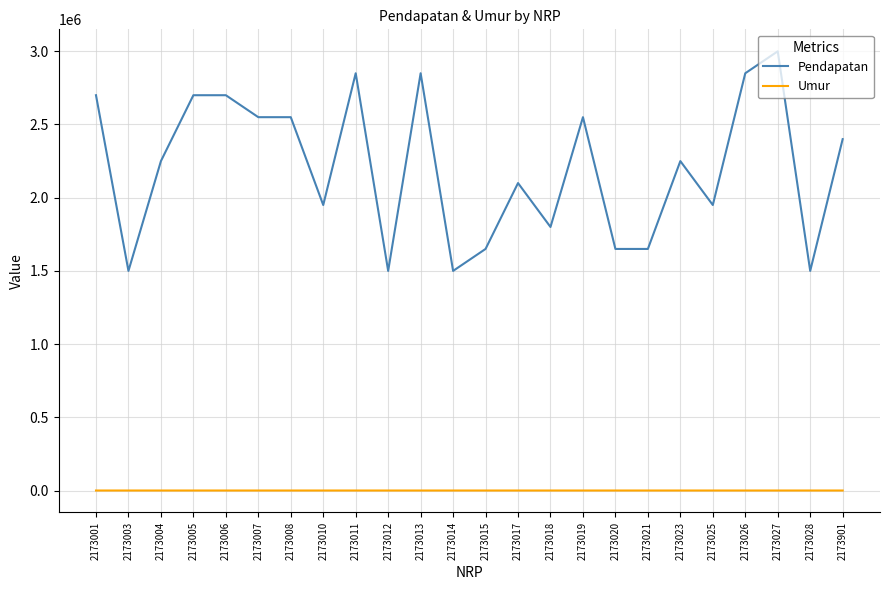

At which category does the chart reach its peak across all series?

2173027